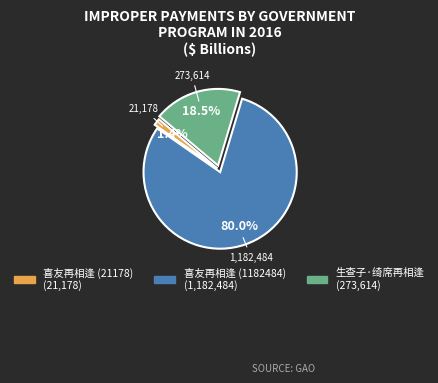

Does 喜友再相逢 (21178) represent more than half of the total?

No